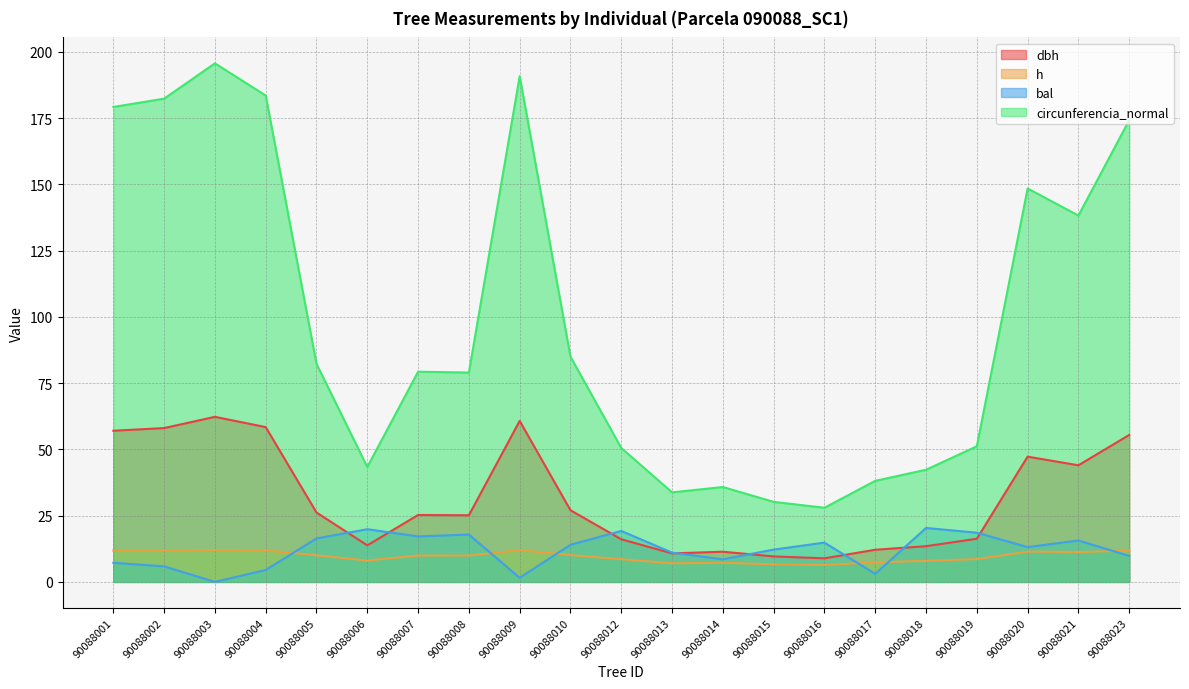

Reading left to right, extract all data points from this chart.

dbh: 57.0	58.0	62.3	58.4	26.2	13.8	25.2	25.1	60.7	27.0	16.1	10.8	11.4	9.6	8.9	12.1	13.5	16.3	47.2	44.0	55.4
h: 11.8	11.8	12.0	11.9	10.0	8.1	9.9	9.9	12.0	10.1	8.6	7.0	7.2	6.6	6.4	7.4	8.0	8.6	11.4	11.3	11.8
bal: 7.2	5.9	0.0	4.5	16.4	19.9	17.1	17.9	1.6	14.0	19.2	11.0	8.5	12.2	14.8	3.0	20.4	18.6	13.1	15.6	9.8
circunferencia_normal: 179.2	182.3	195.6	183.5	82.2	43.4	79.3	79.0	190.8	84.9	50.5	33.8	35.8	30.2	28.0	38.1	42.3	51.2	148.4	138.2	174.2